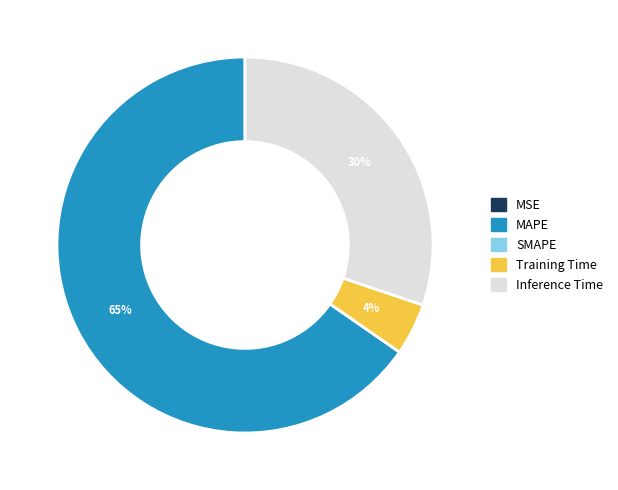

What is the majority slice?

MAPE